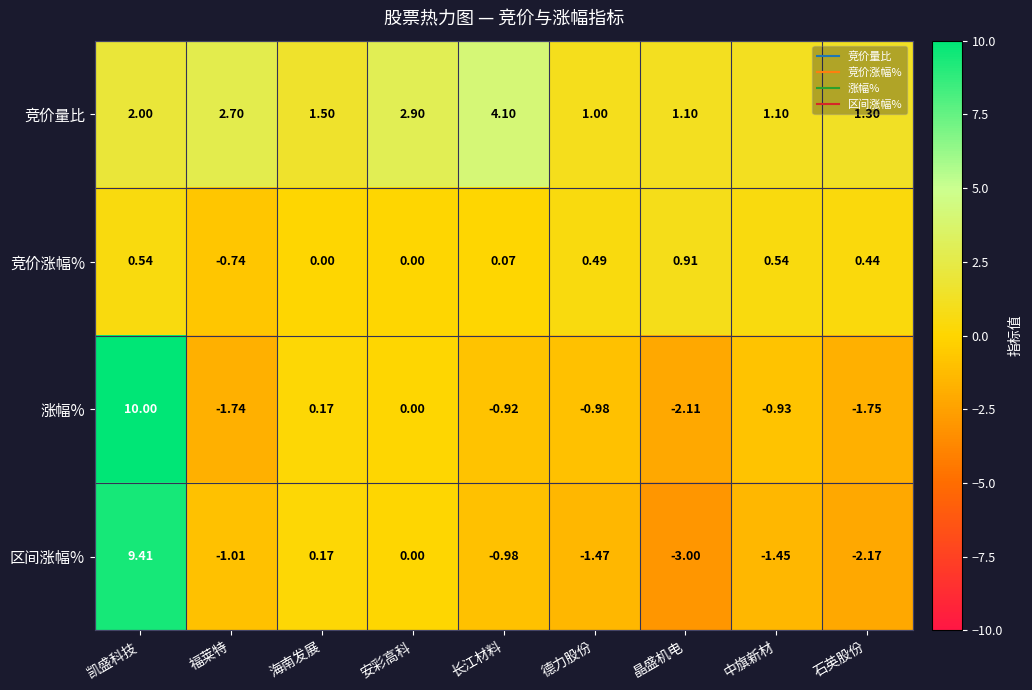

At which category is the sum across all series the highest?

凯盛科技